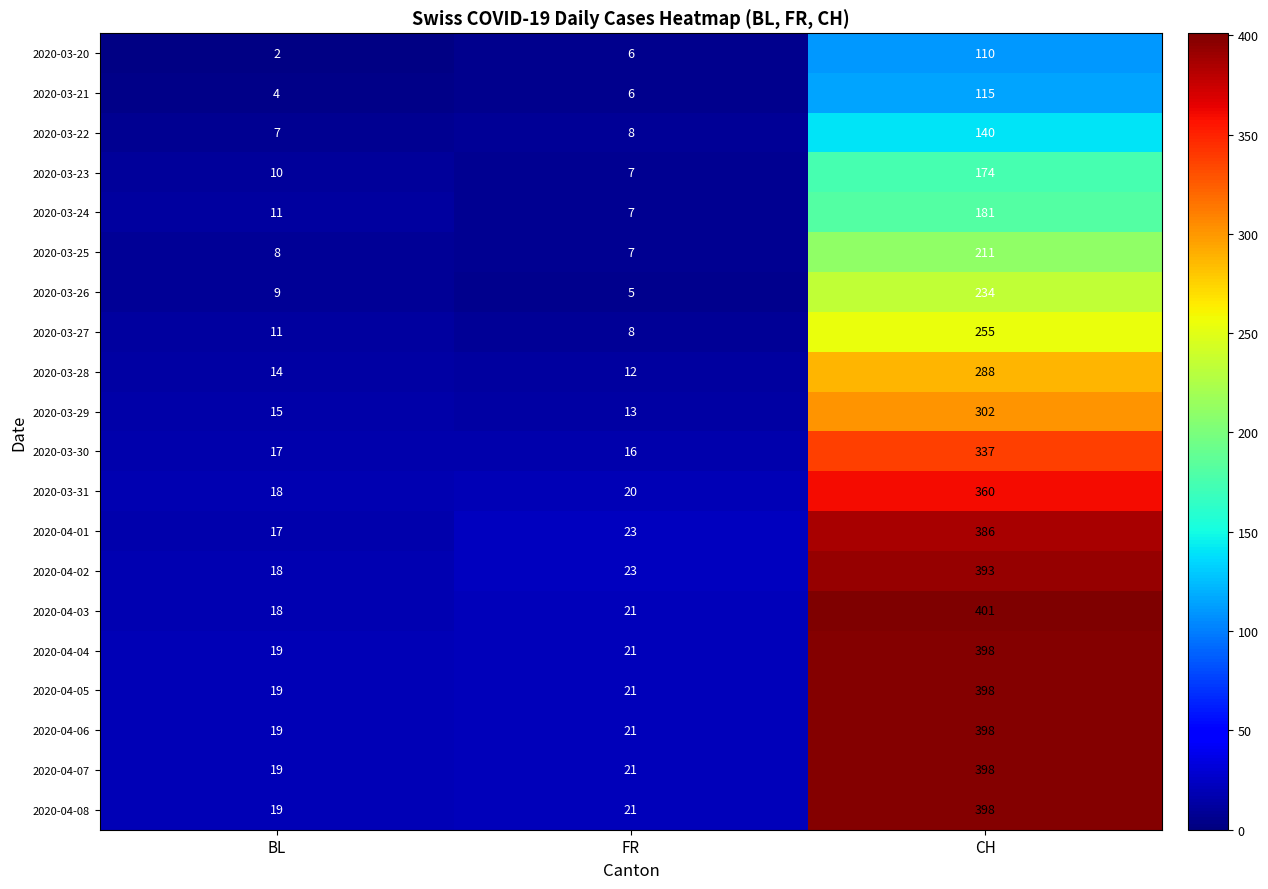

The value of 2020-04-02 at CH is 238. True or false?

False